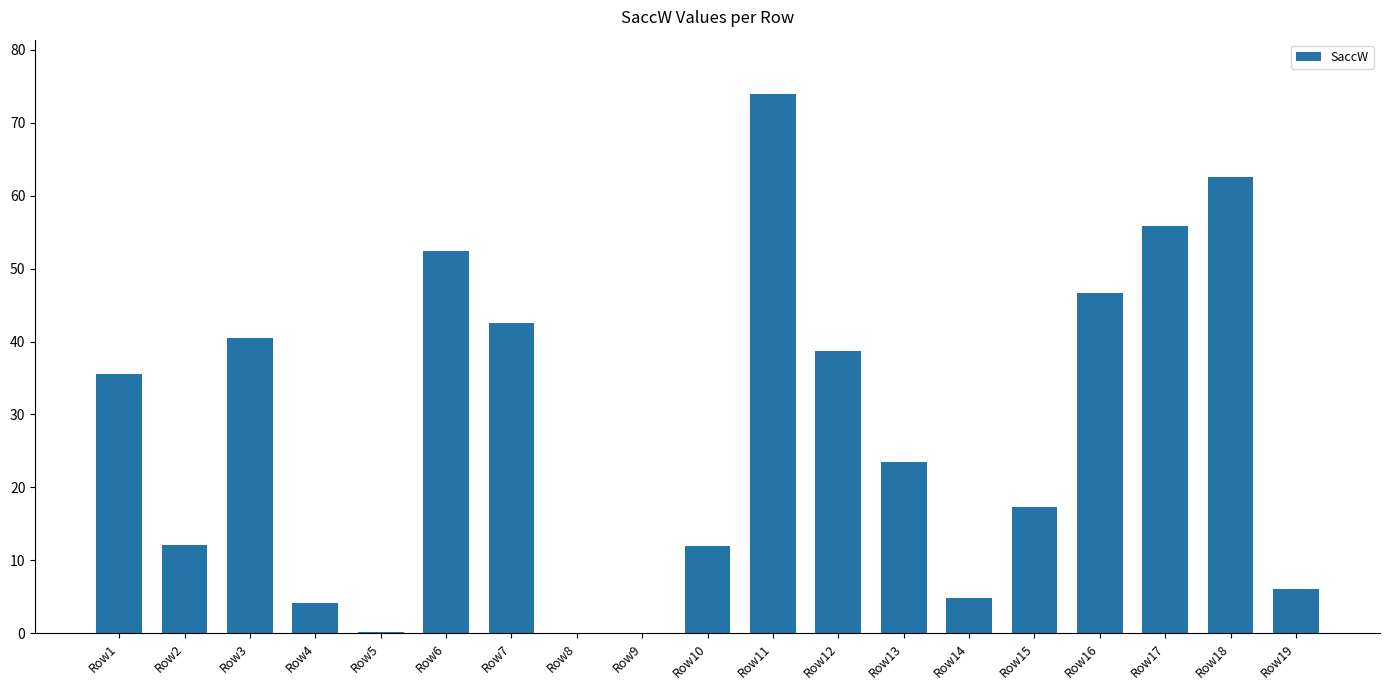

Which label corresponds to the largest value in the chart?

Row11